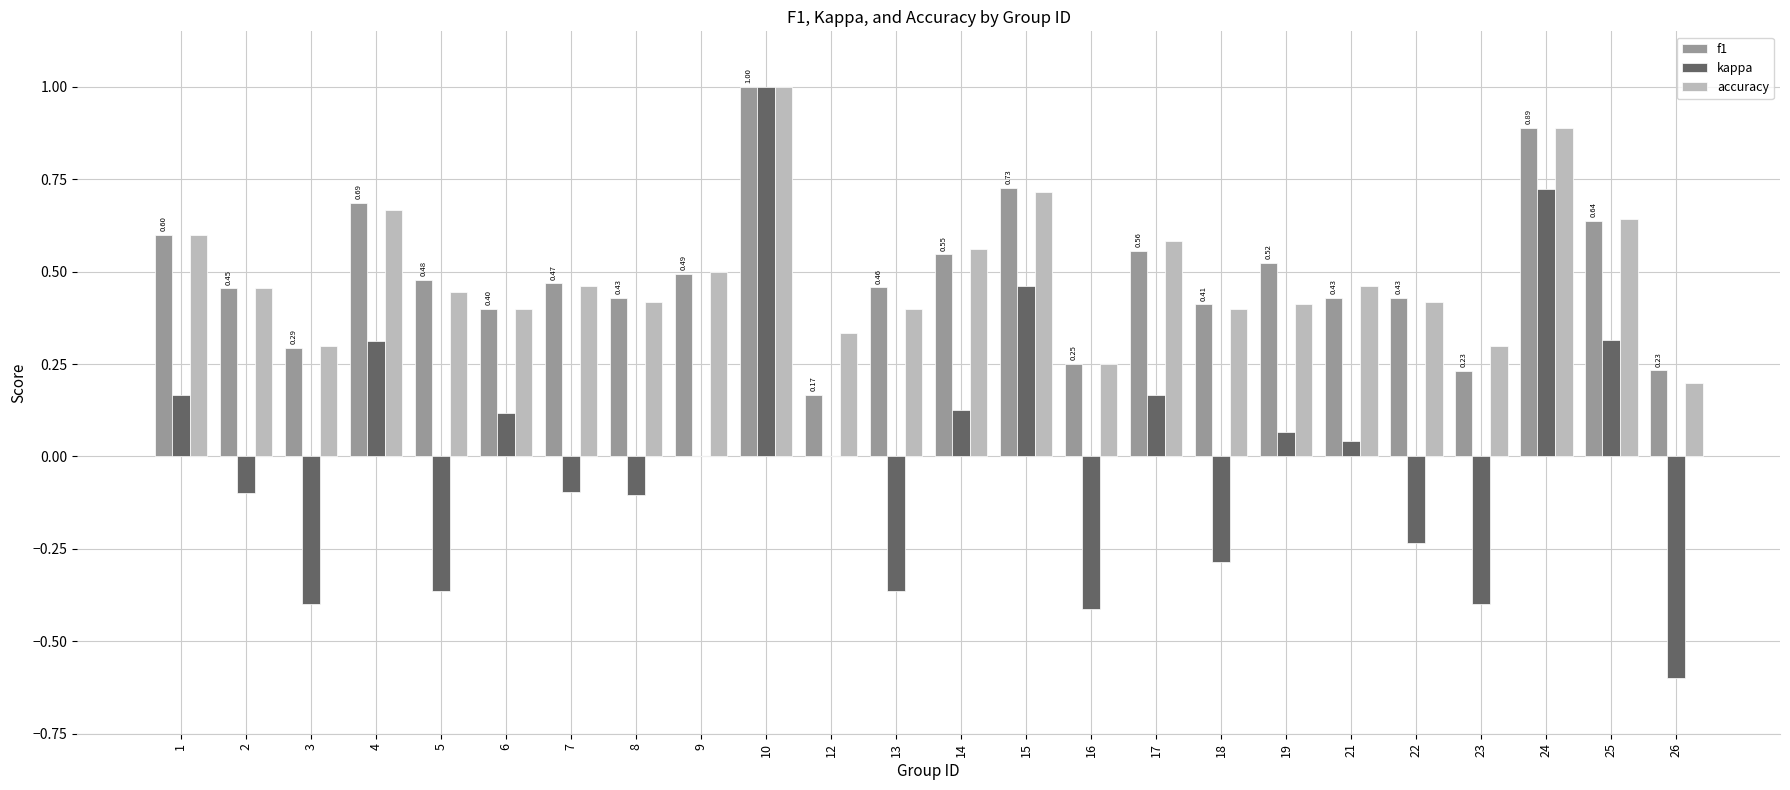

Where is accuracy nearest to the value 0?

26